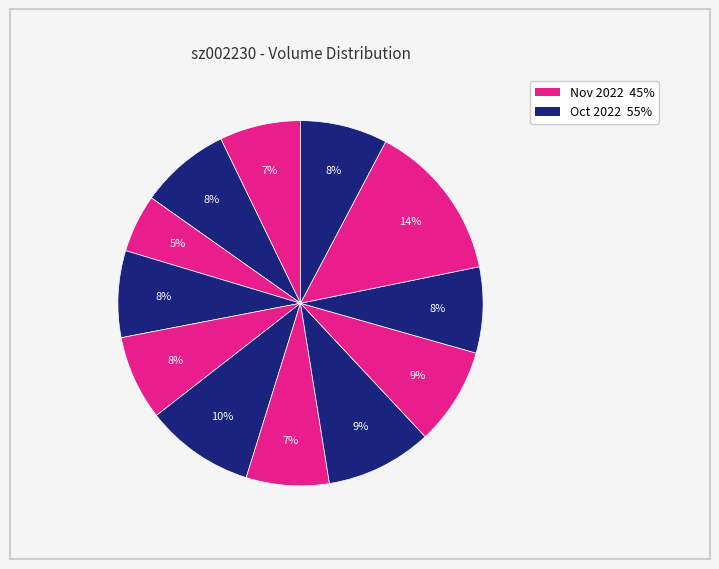

How many slices are in this pie chart?

12